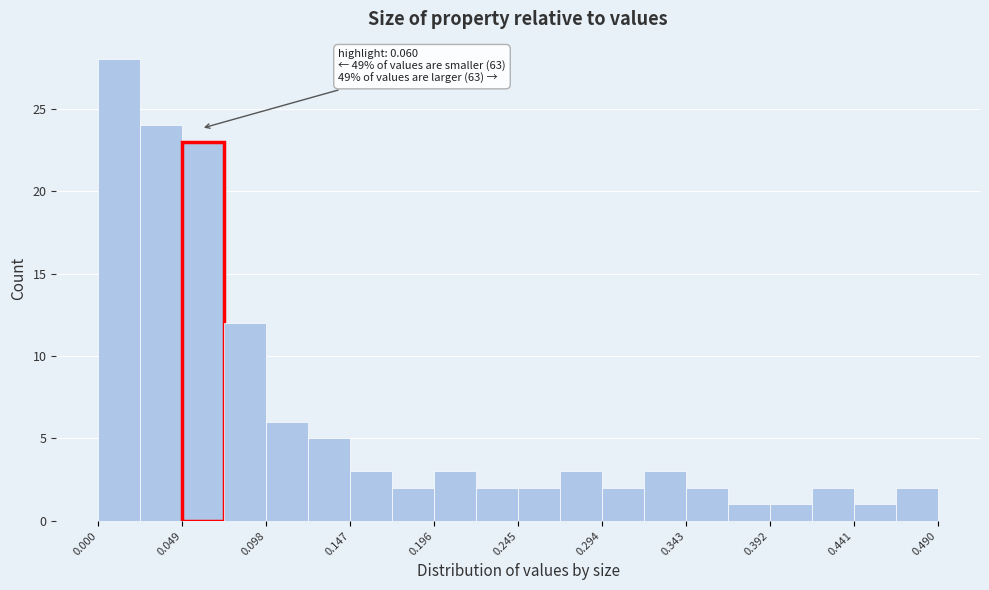

Over which range of the x-axis is the bar tallest?

0.000 to 0.025